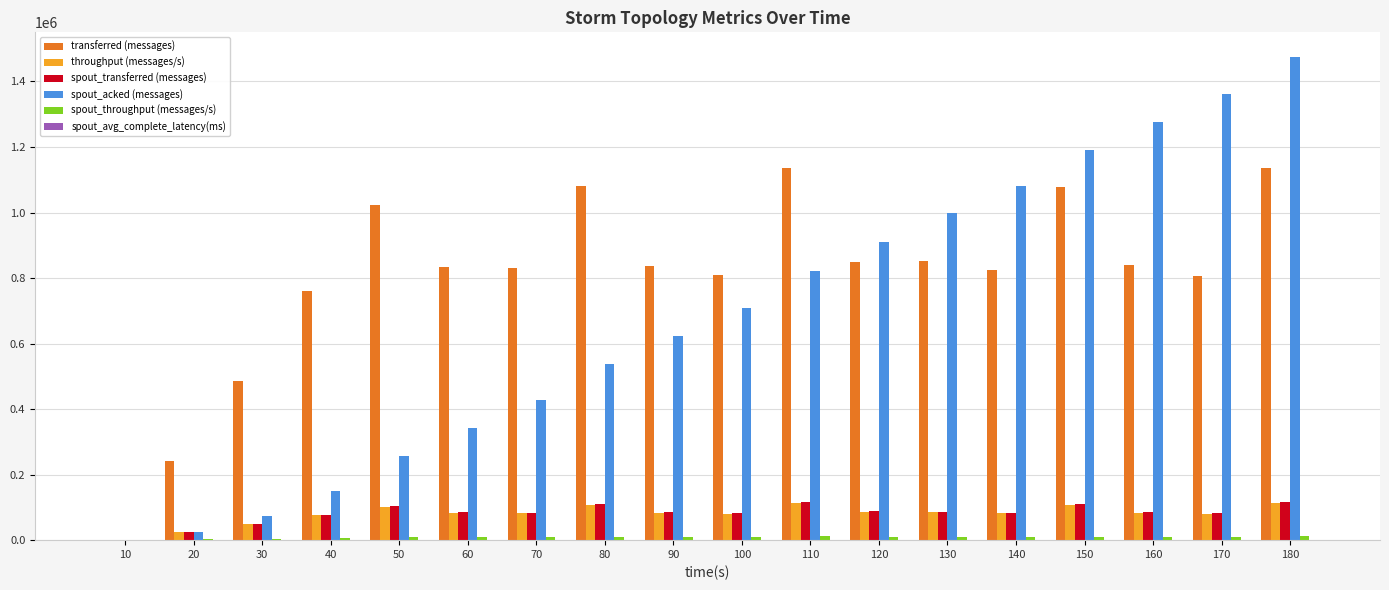

Where does the transferred (messages) series first go above 838040?

50